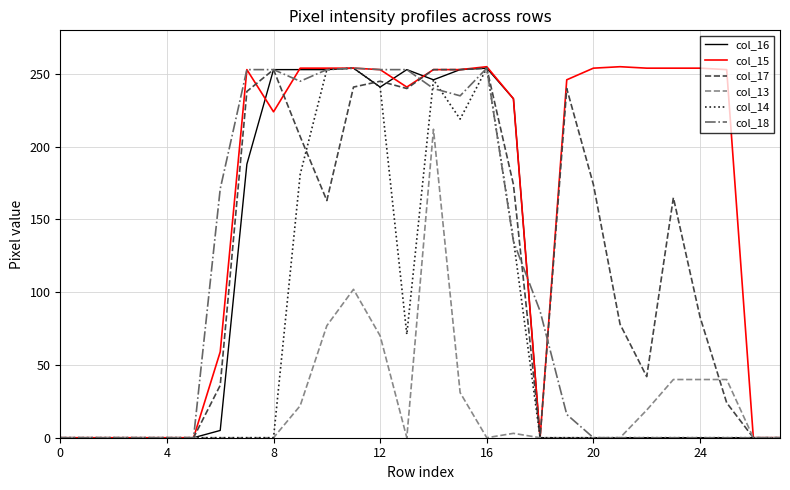

What is the maximum value for col_14?

254